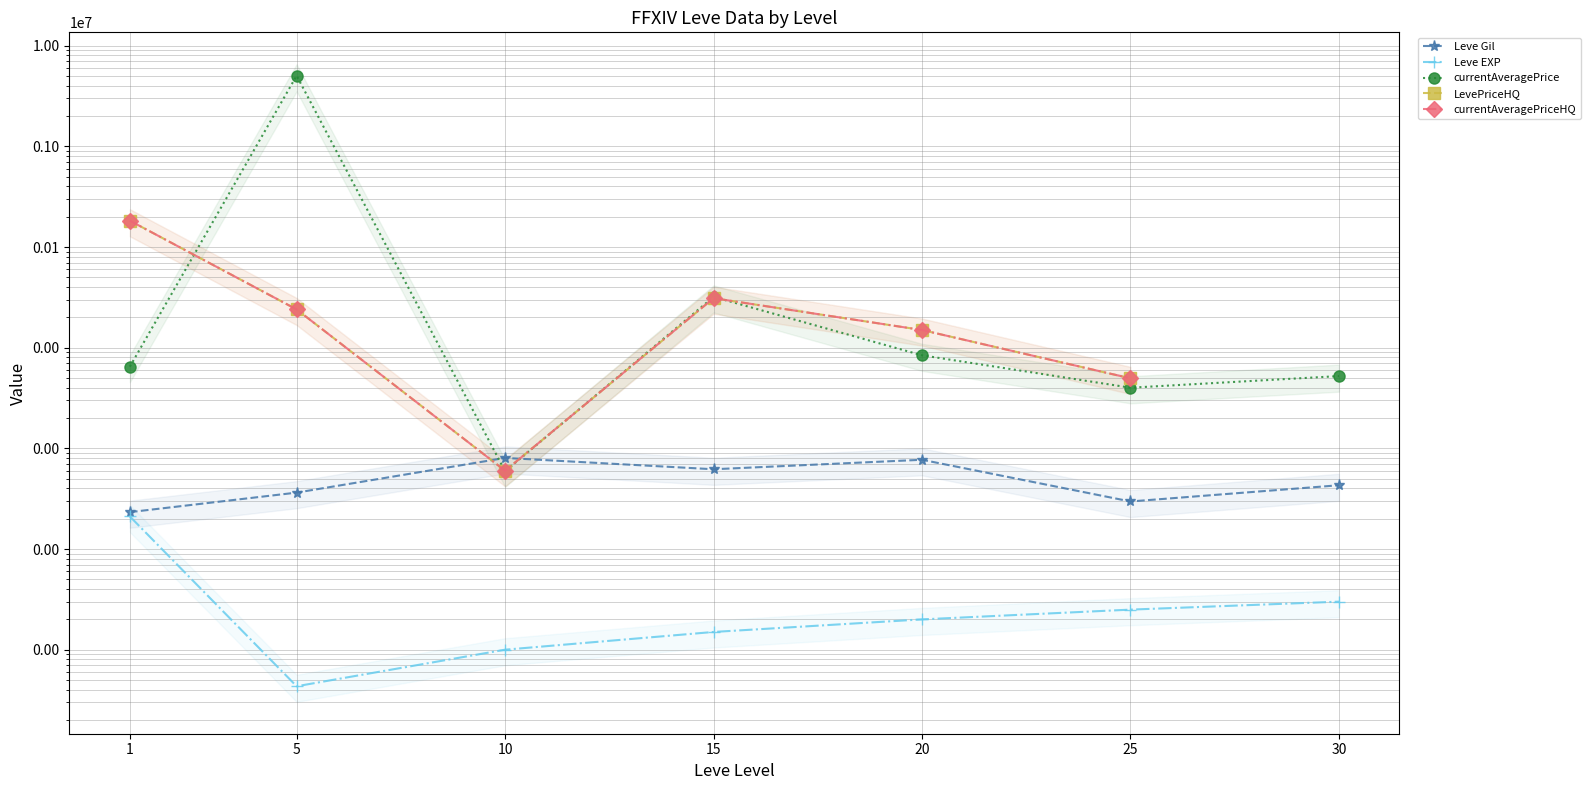

Which series changed the most between 5 and 10?

currentAveragePrice